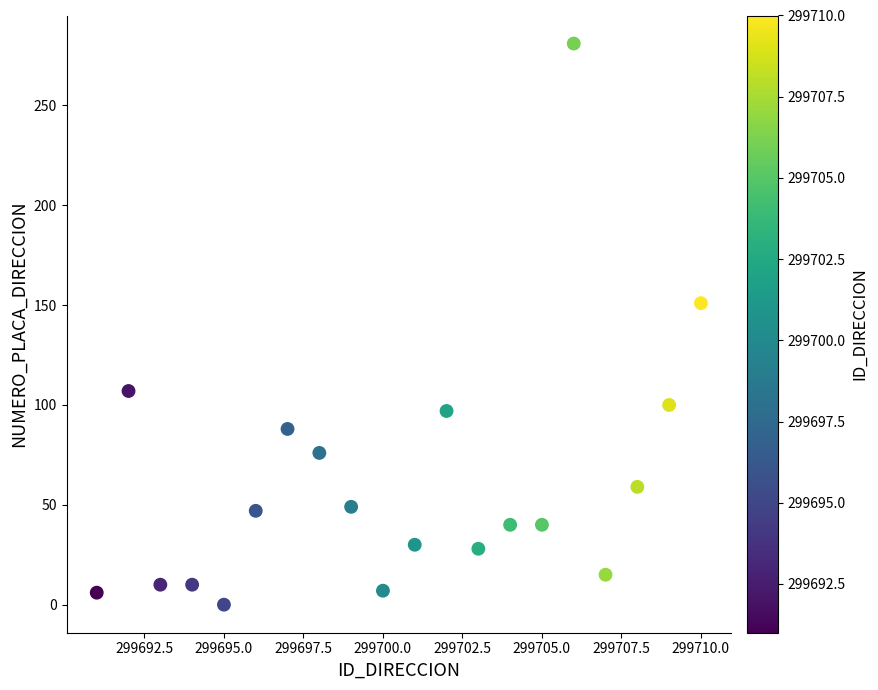

What Y value in the scatter plot is closest to 140?

151